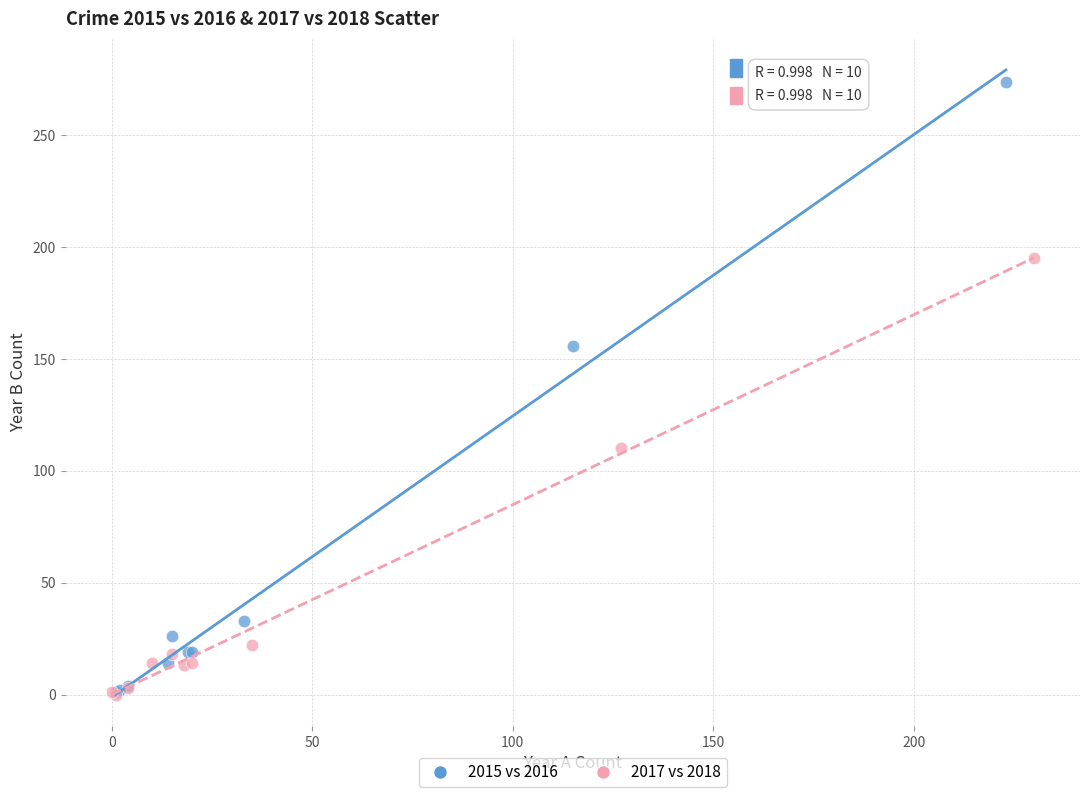

Which series has the widest spread of Y values?

2015 vs 2016